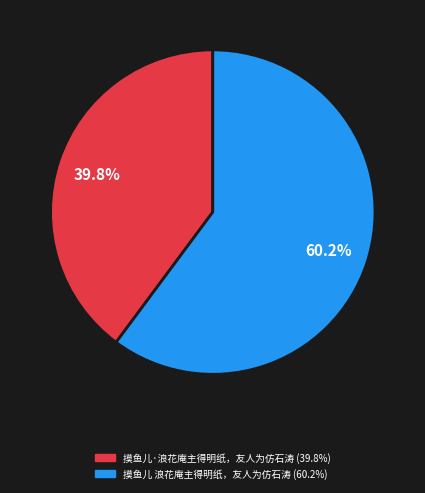

What is the largest slice in the pie chart?

摸鱼儿 浪花庵主得明纸，友人为仿石涛